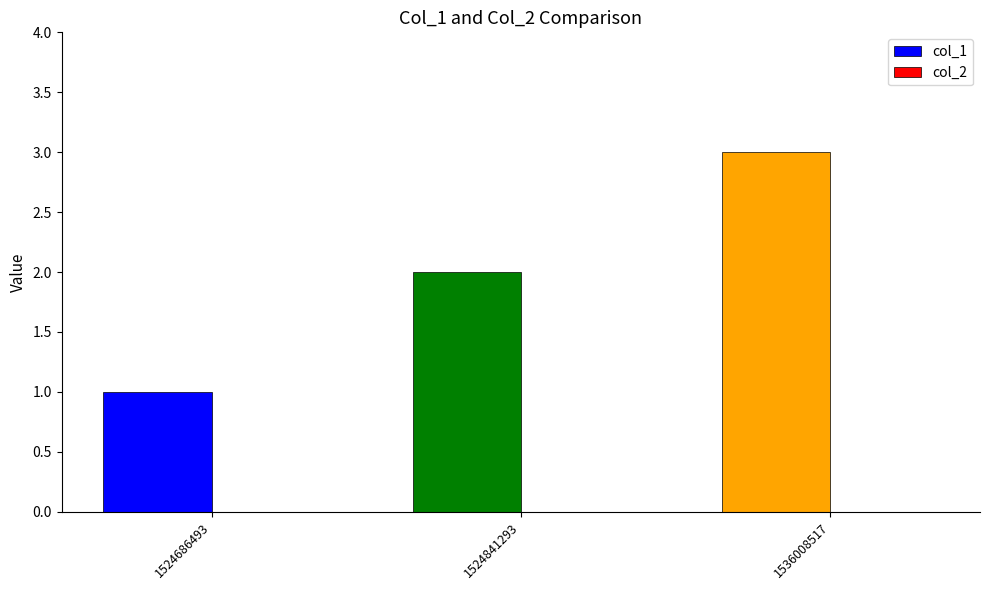

Which label corresponds to the largest value in the chart?

1536008517